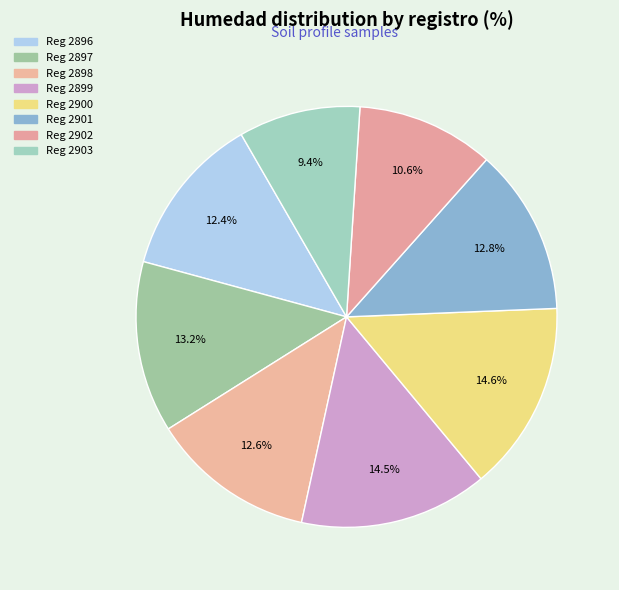

How many slices are in this pie chart?

8